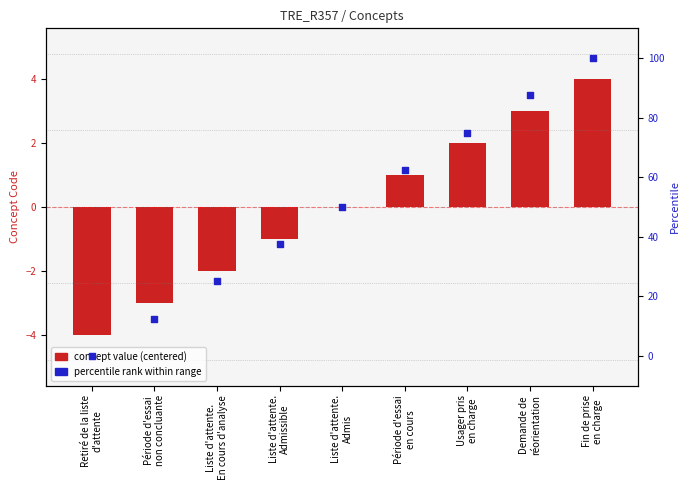

What are all the series names shown in the legend?

concept value (centered), percentile rank